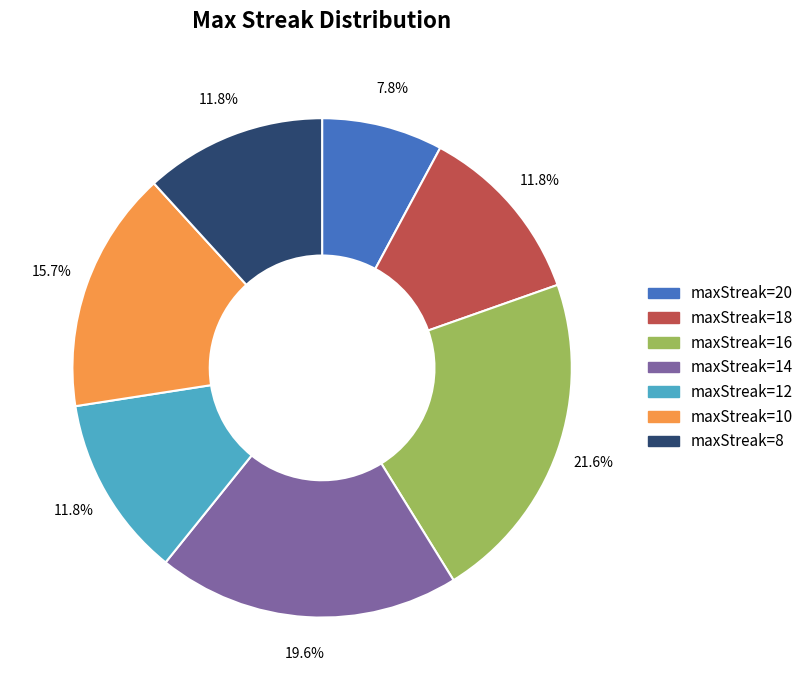

Which category has the smallest portion of the pie?

maxStreak=20